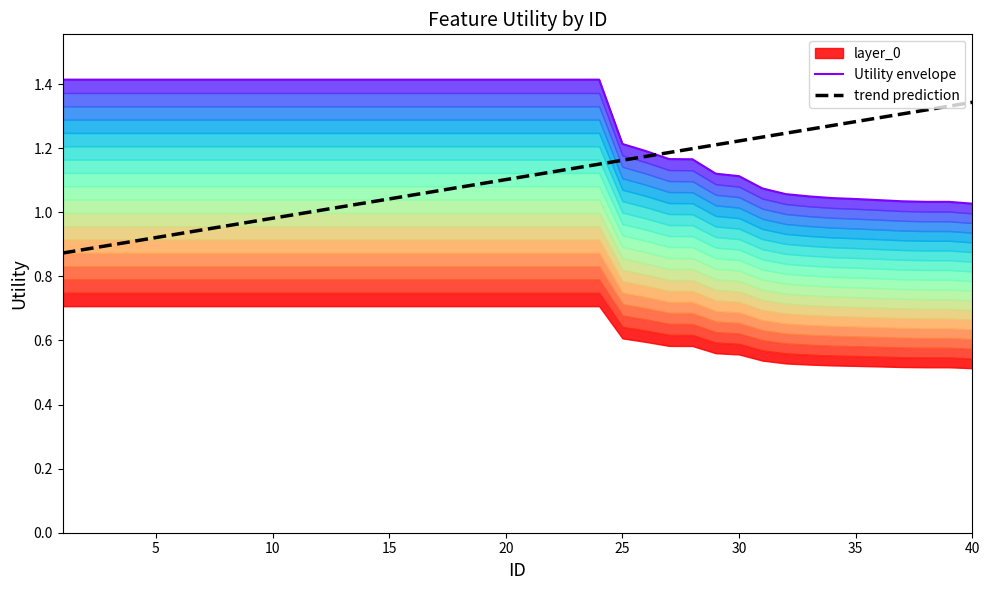

What is the average value of the trend prediction series?

1.1